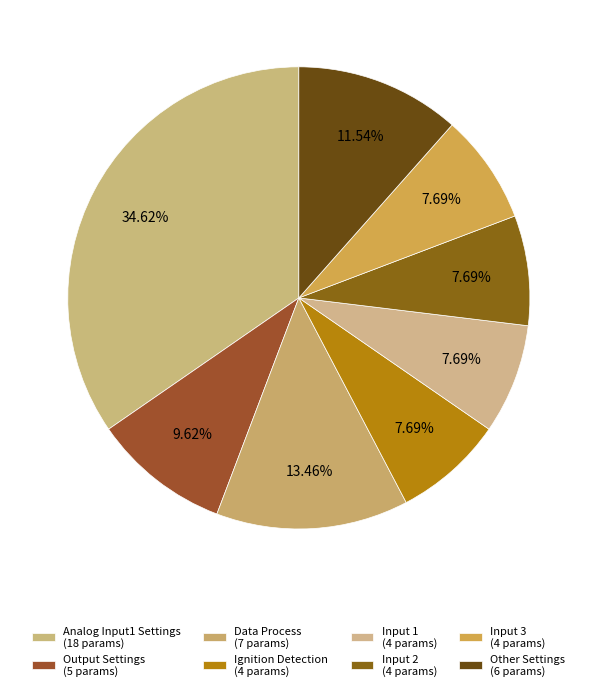

To the nearest percent, what is the average slice percentage?

12%